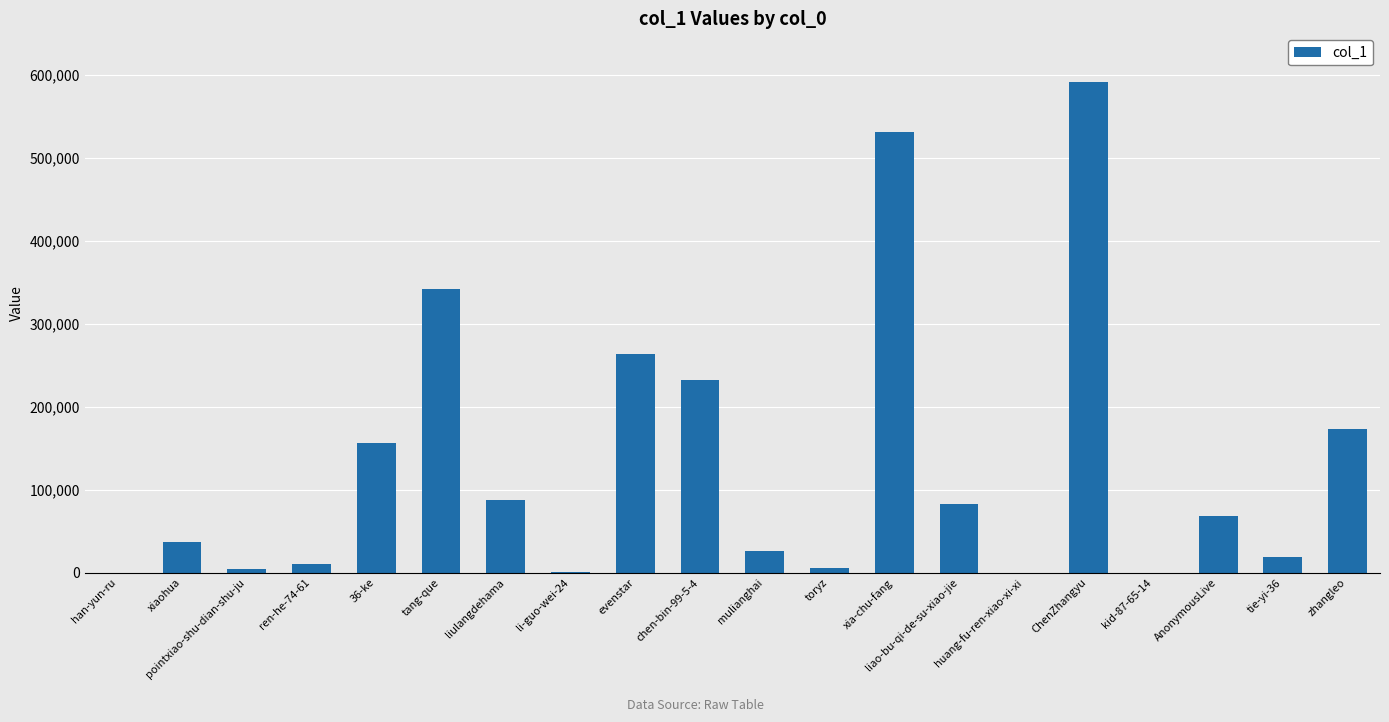

Where does the data first go above 67976?

36-ke